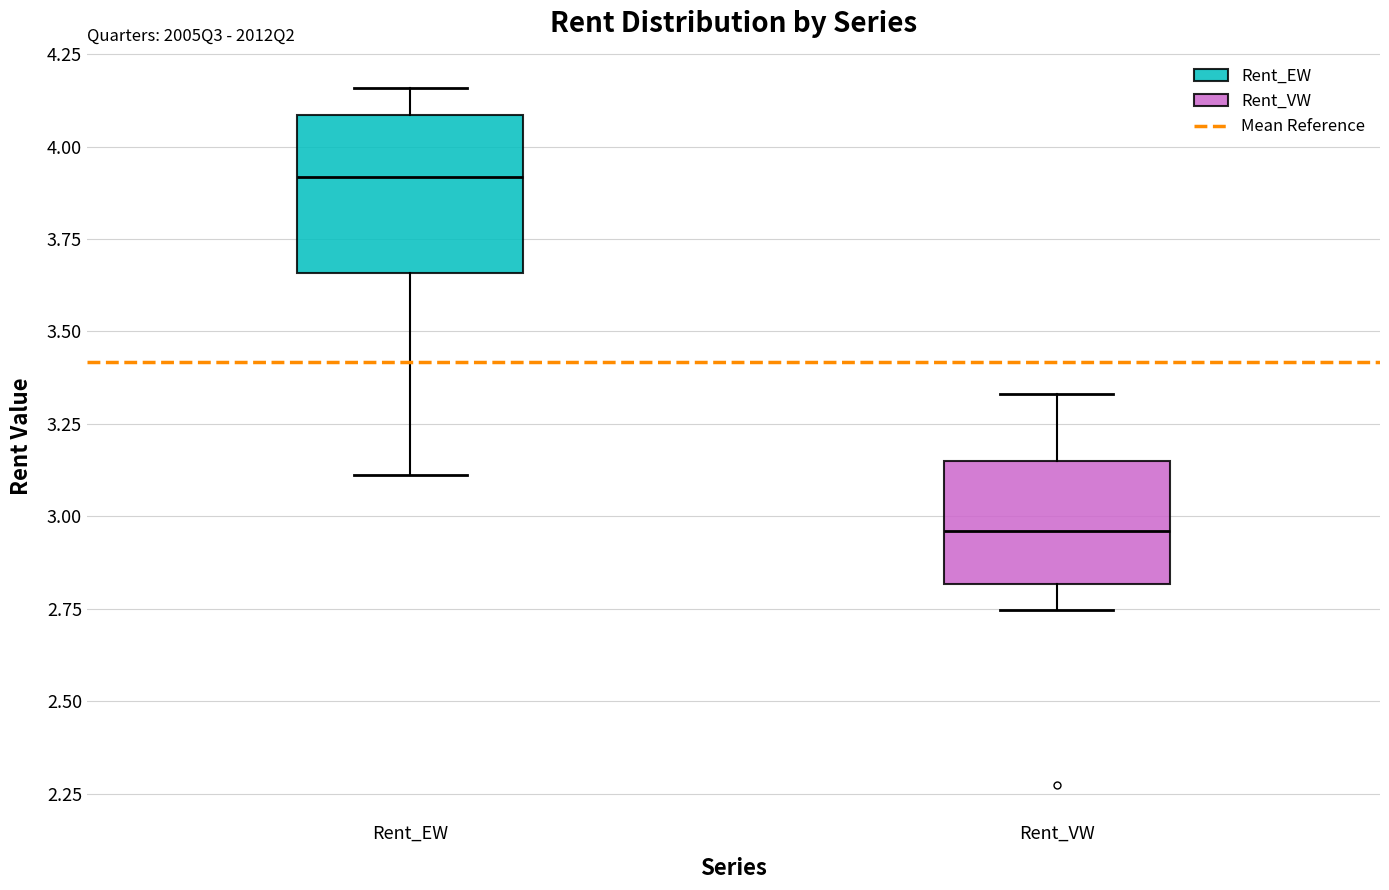

Comparing the boxes themselves (not the whiskers), which one is the tallest?

Rent_EW